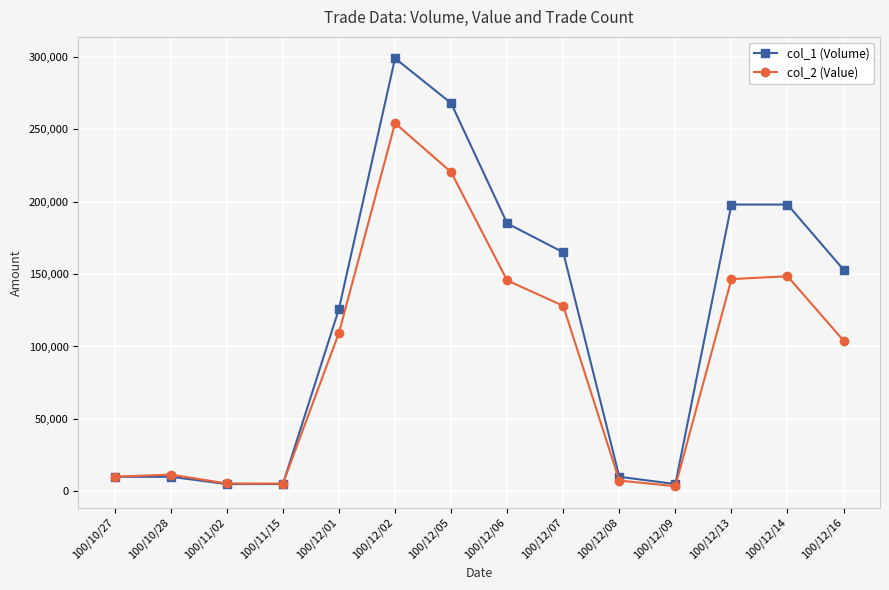

Which series ends up on top after the final intersection of col_1 (Volume) and col_2 (Value)?

col_1 (Volume)